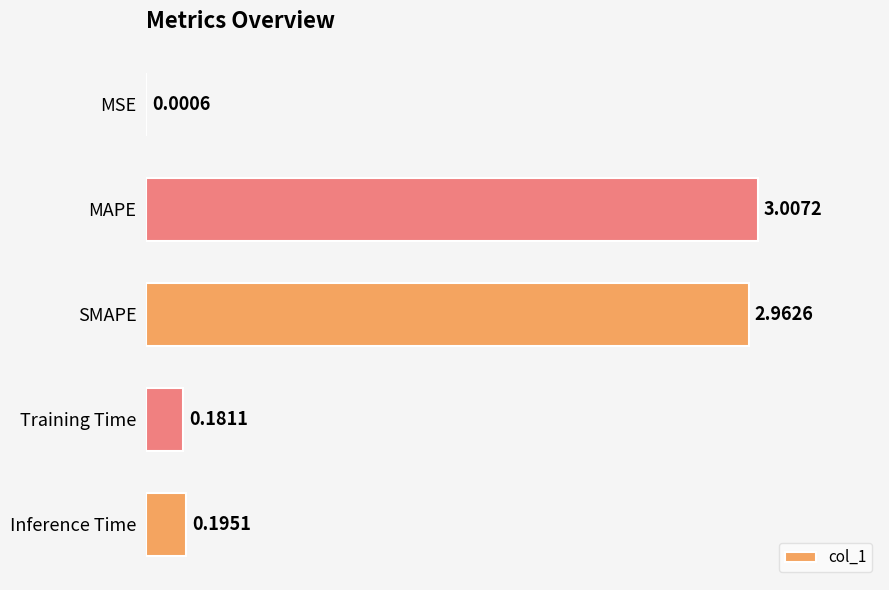

At which category does the chart reach its peak across all series?

MAPE